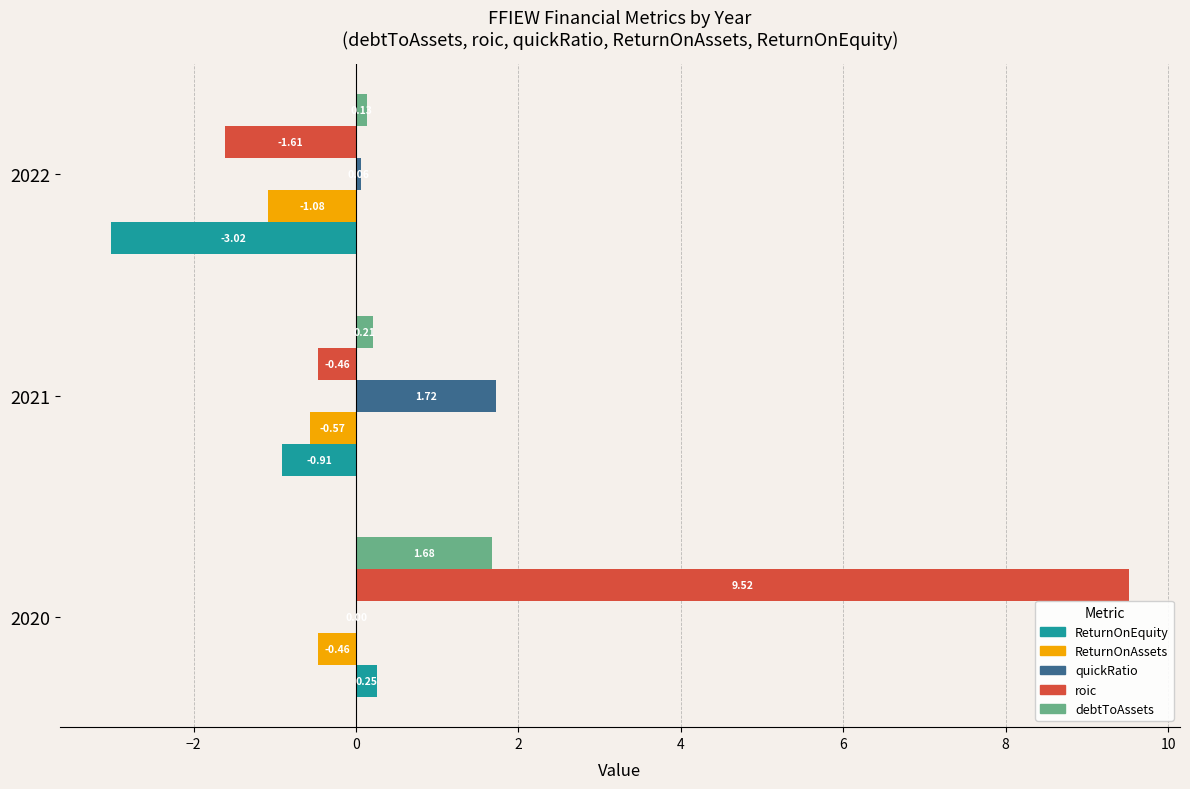

How many positive values does the roic series have?

1